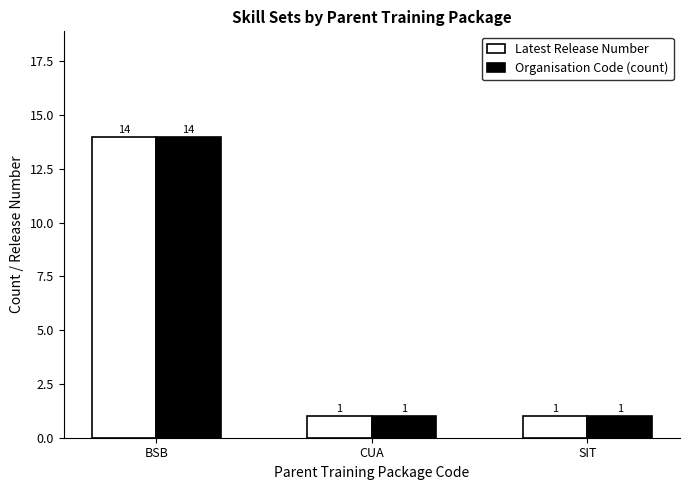

Which category has the highest value in the Organisation Code (count) series?

BSB